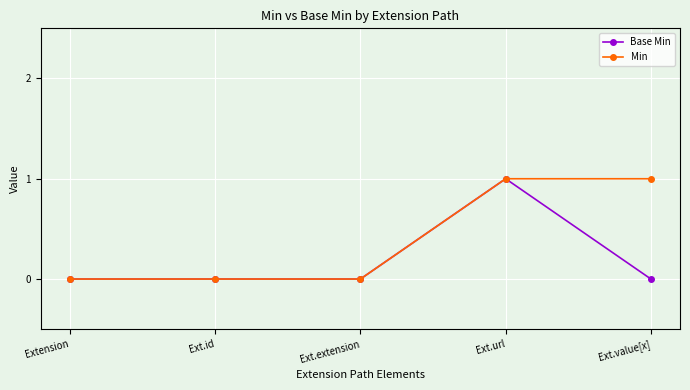

Reading right to left, what are all the values shown in this chart?

Base Min: Ext.value[x]=0	Ext.url=1	Ext.extension=0	Ext.id=0	Extension=0
Min: Ext.value[x]=1	Ext.url=1	Ext.extension=0	Ext.id=0	Extension=0